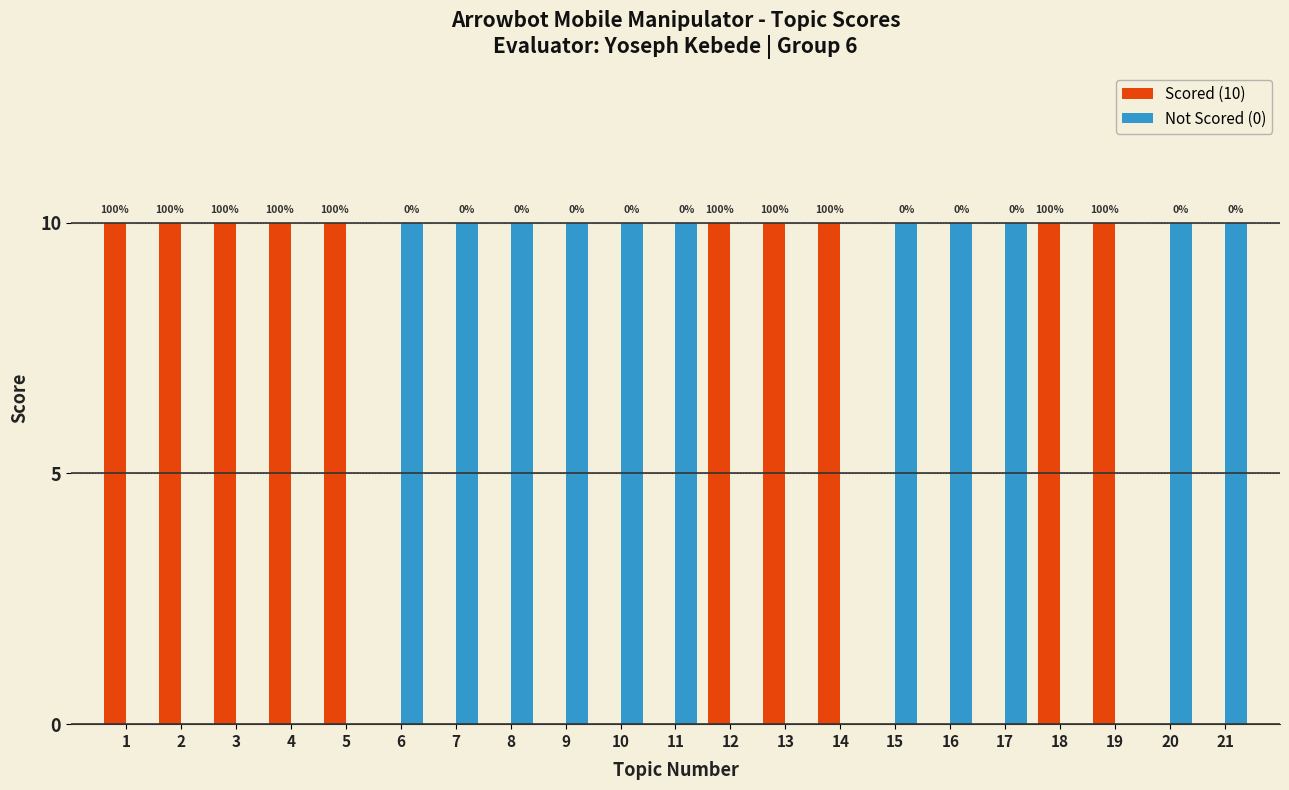

Reading right to left, transcribe all the data shown in this chart.

Scored (10): 21=0	20=0	19=10	18=10	17=0	16=0	15=0	14=10	13=10	12=10	11=0	10=0	9=0	8=0	7=0	6=0	5=10	4=10	3=10	2=10	1=10
Not Scored (0): 21=10	20=10	19=0	18=0	17=10	16=10	15=10	14=0	13=0	12=0	11=10	10=10	9=10	8=10	7=10	6=10	5=0	4=0	3=0	2=0	1=0